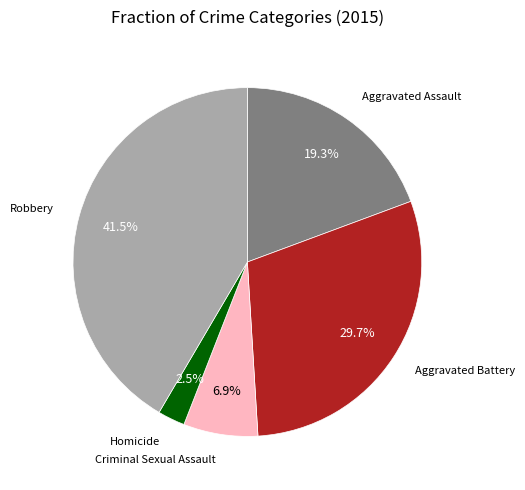

To the nearest percent, what is the average slice percentage?

20%